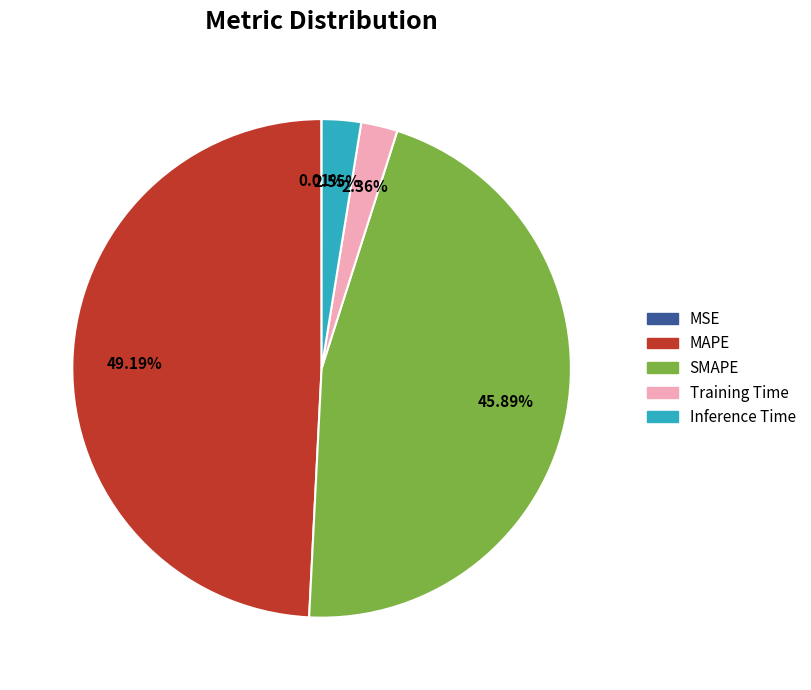

What percentage is the Training Time slice, to the nearest percent?

2%